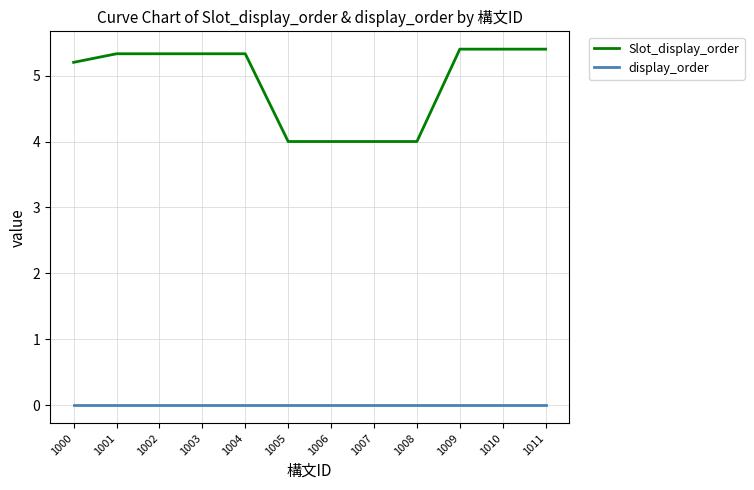

True or false: display_order and Slot_display_order intersect in this chart.

False